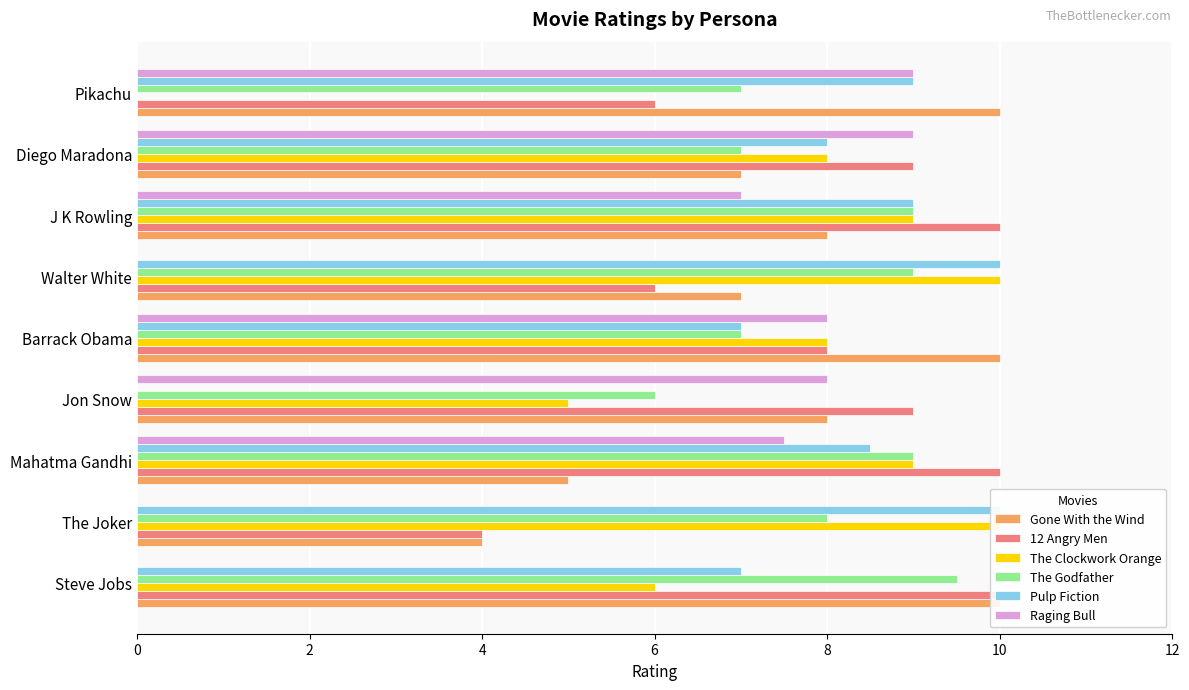

Is it true that The Godfather equals 12.1 at Diego Maradona?

False